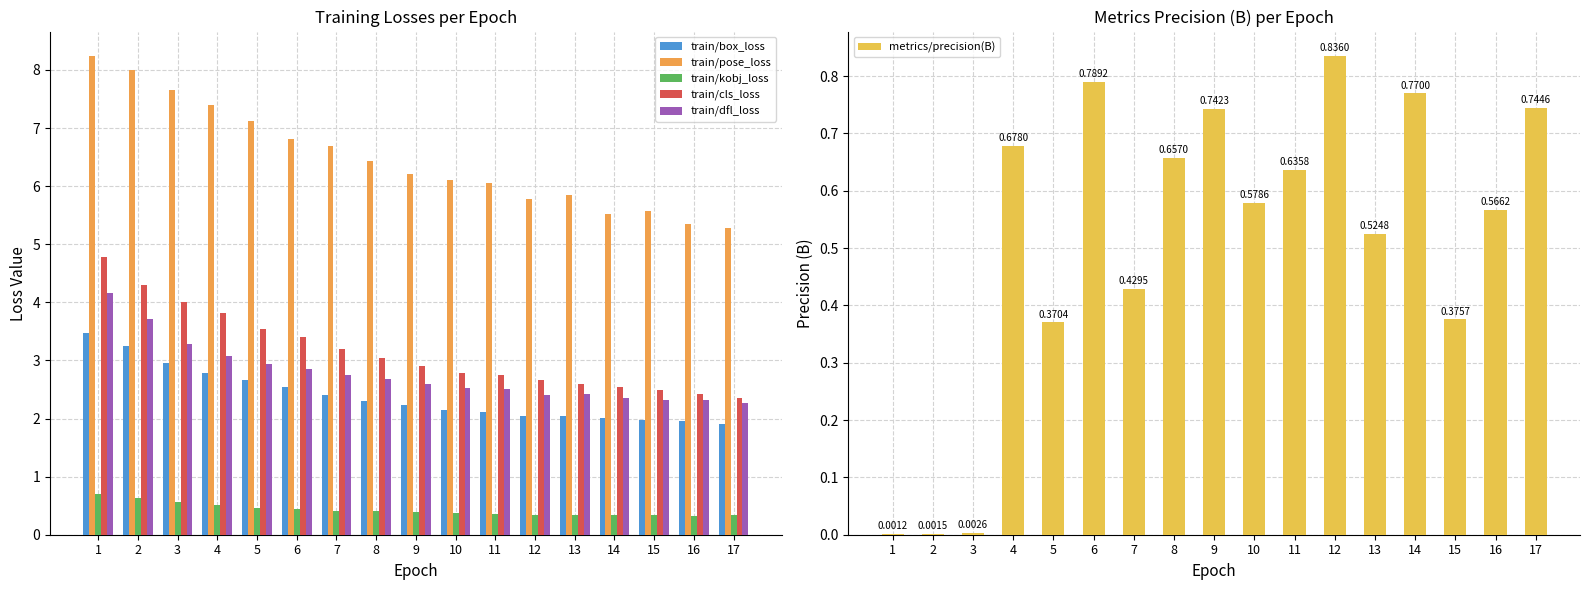

True or false: train/box_loss has a value of 4.6 at 4.

False